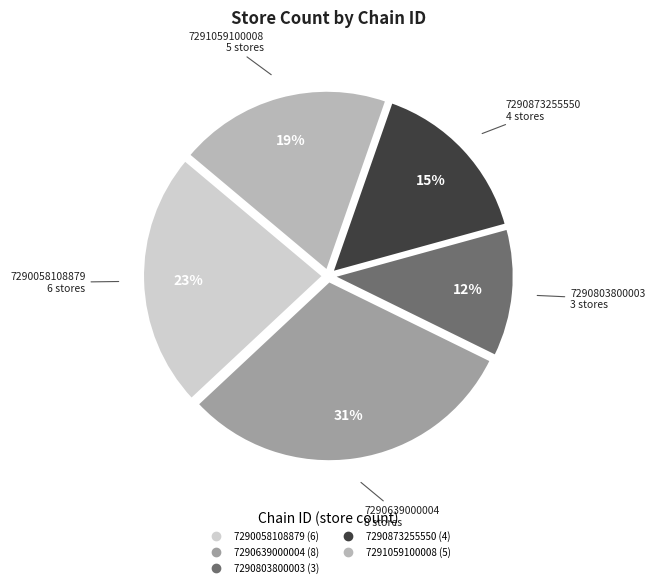

Which category has the biggest portion of the pie?

7290639000004